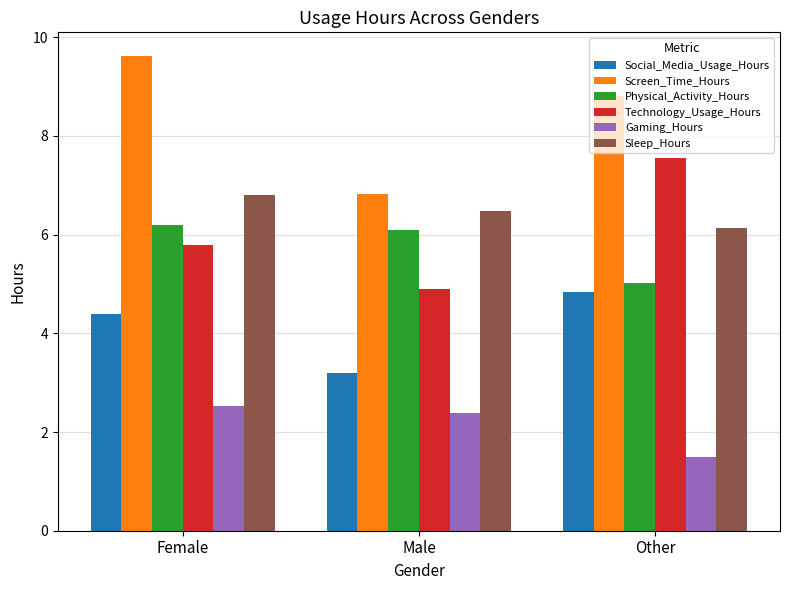

The value of Physical_Activity_Hours at Male is 3.3. True or false?

False